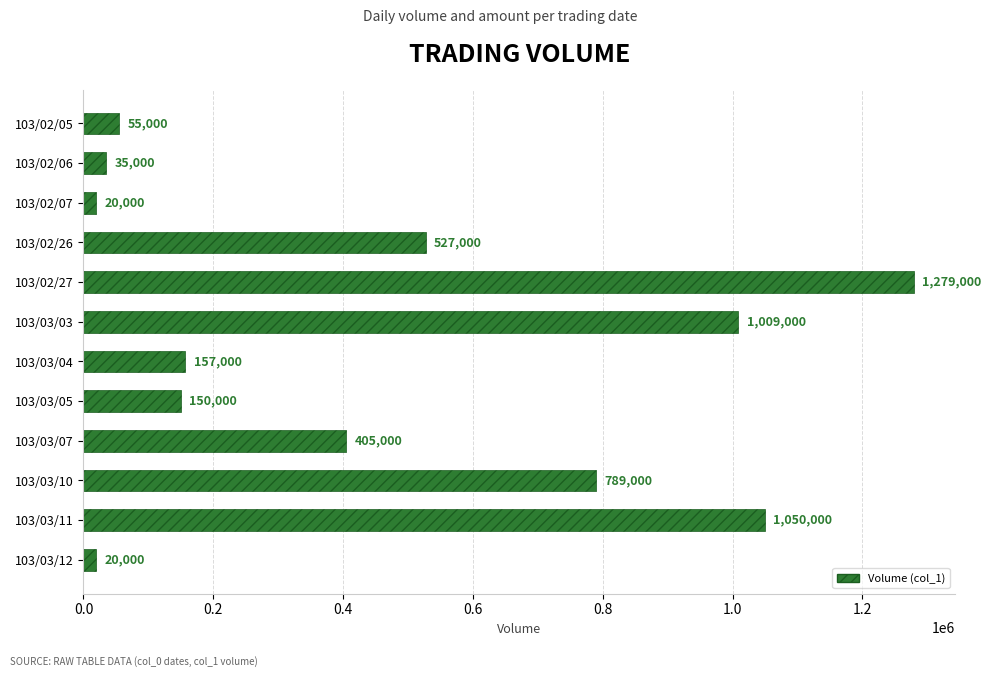

How many series are shown in this chart?

1